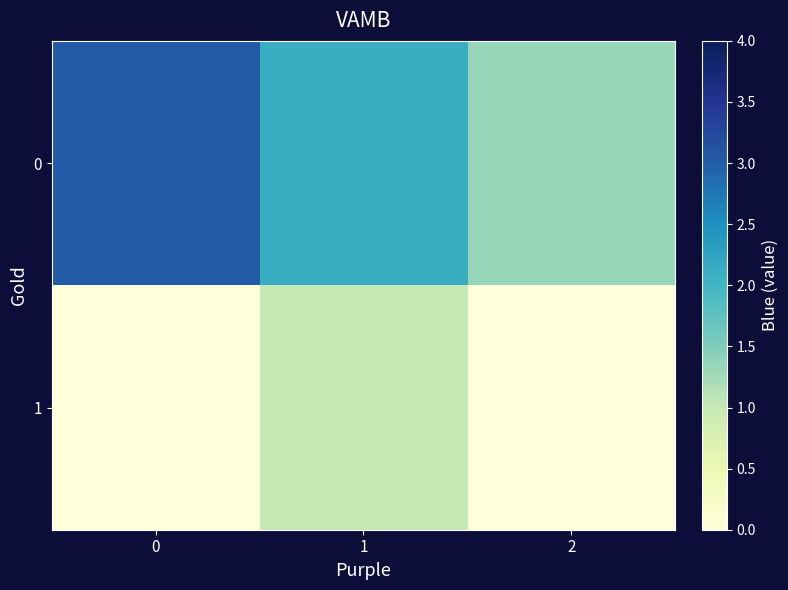

What is the total value across all series at 2?

1.3